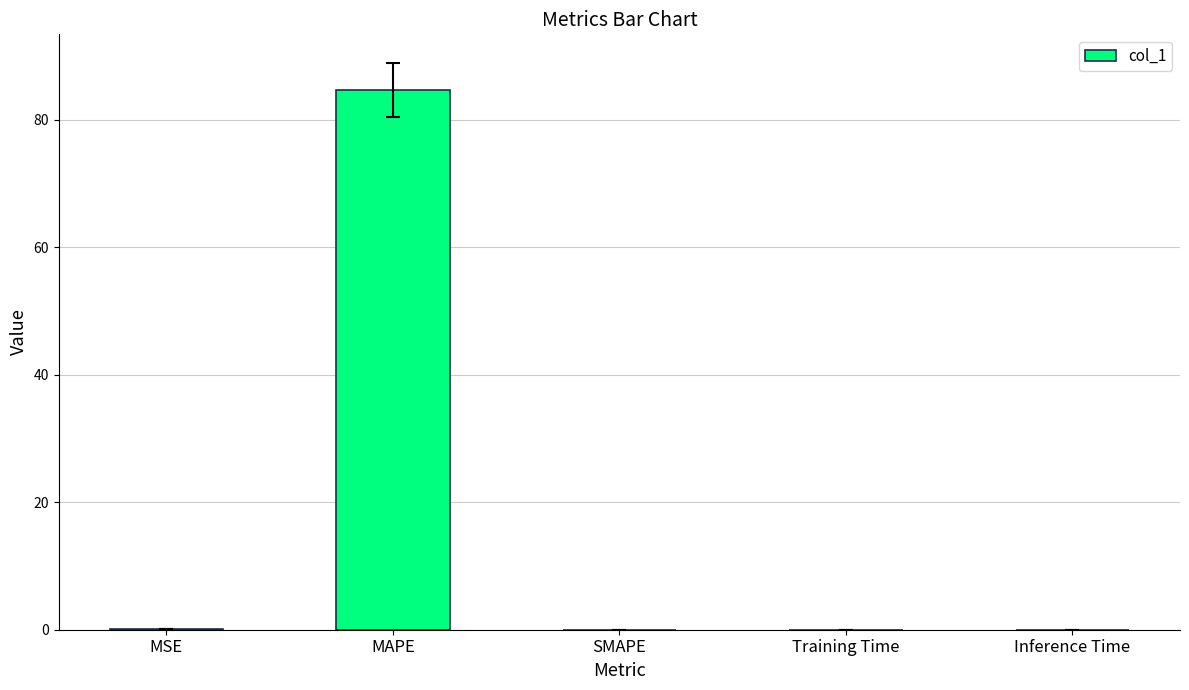

Is it true that the value at Inference Time is 0.0?

True